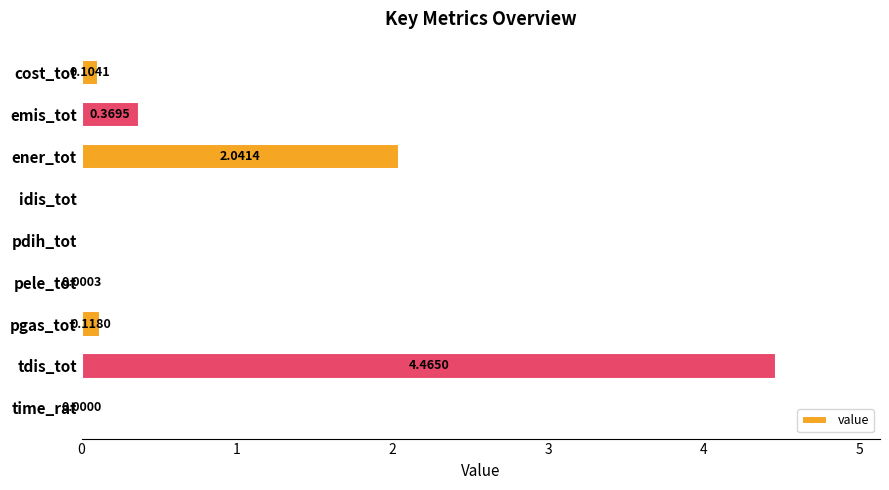

What is the sum of all values?

7.1